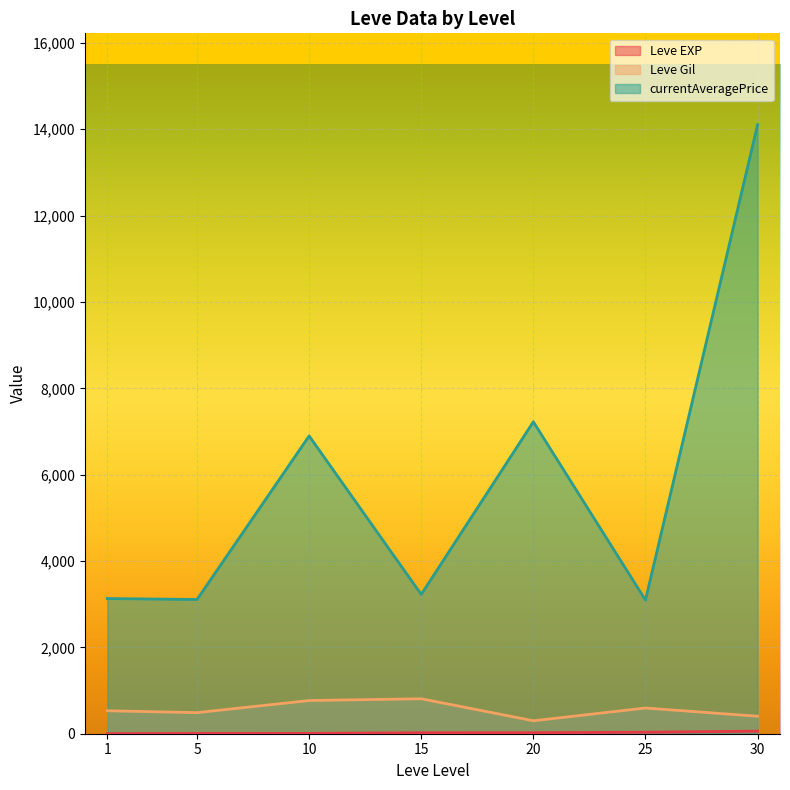

What are all the series names shown in the legend?

Leve EXP, Leve Gil, currentAveragePrice